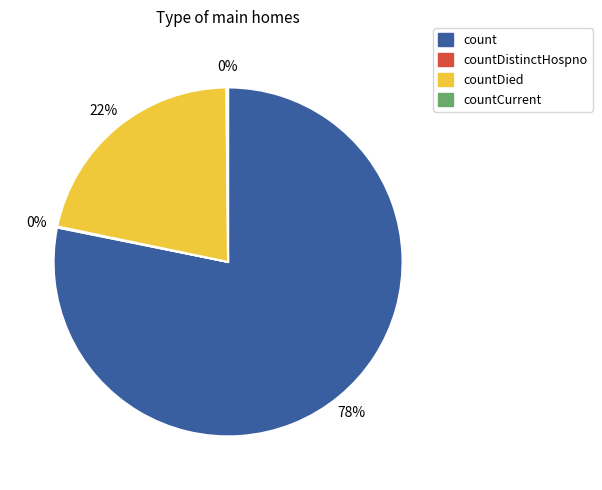

To the nearest percent, what is the average slice percentage?

25%